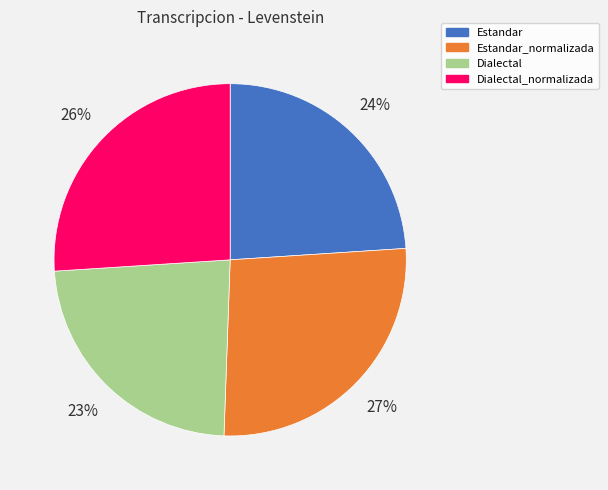

Do Dialectal_normalizada and Estandar_normalizada together represent more than half of the pie?

Yes